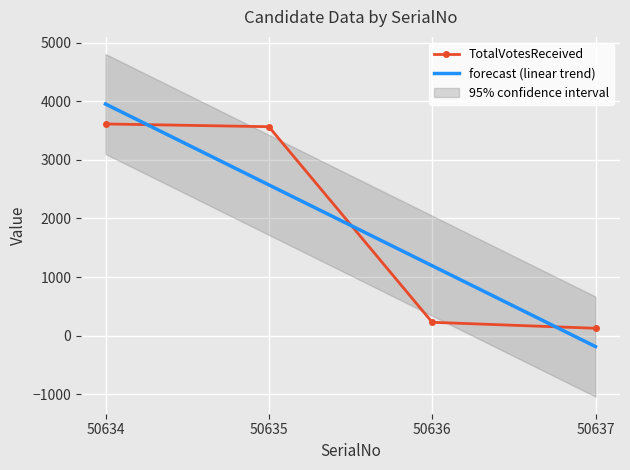

Rank the series by their maximum value, from highest to lowest.

forecast (linear trend), TotalVotesReceived